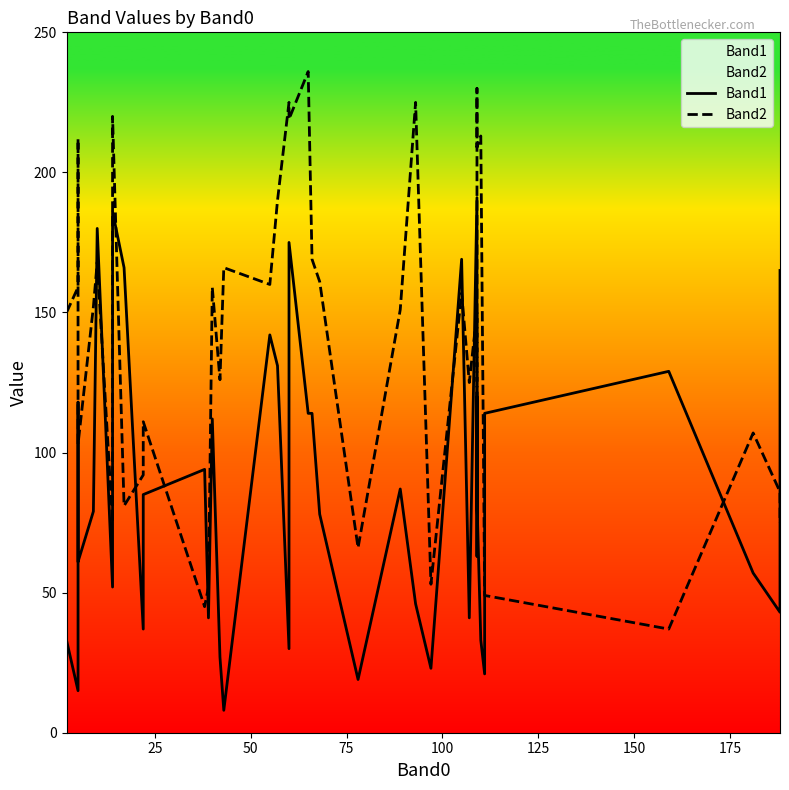

Is the value of Band1 at 14 greater than the value of Band2 at 12?

No